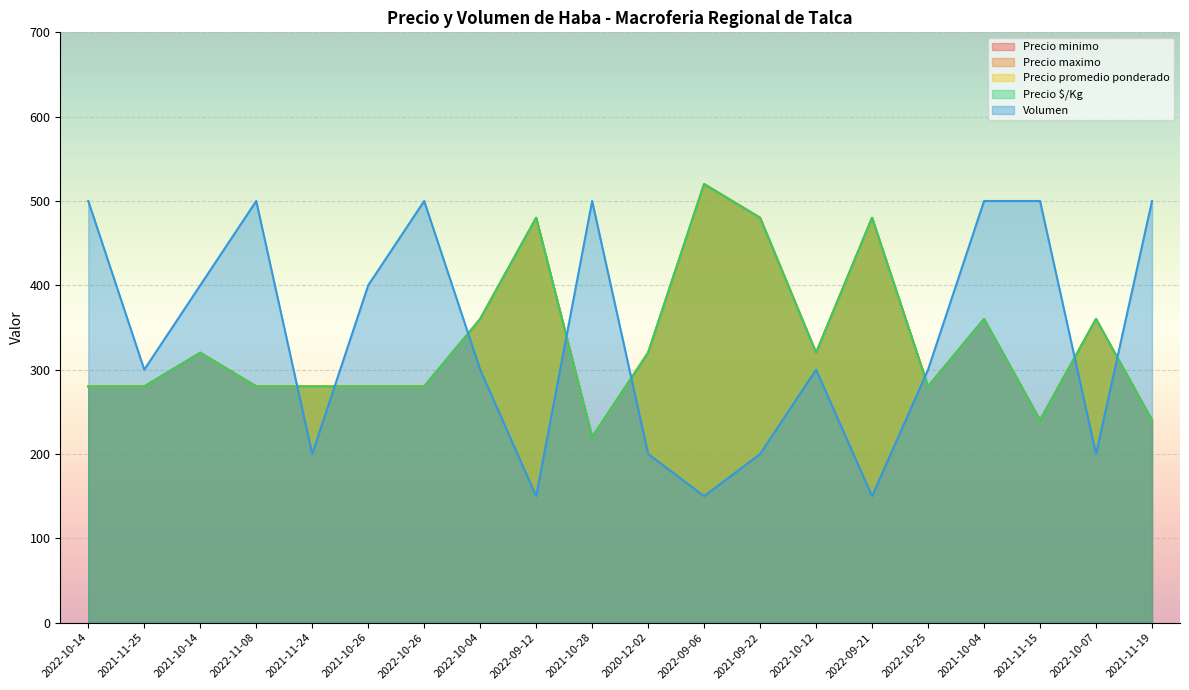

Reading left to right, list all the values displayed in this chart.

Precio minimo: 280	280	320	280	280	280	280	360	480	220	320	520	480	320	480	280	360	240	360	240
Precio maximo: 280	280	320	280	280	280	280	360	480	220	320	520	480	320	480	280	360	240	360	240
Precio promedio ponderado: 280	280	320	280	280	280	280	360	480	220	320	520	480	320	480	280	360	240	360	240
Precio $/Kg: 280	280	320	280	280	280	280	360	480	220	320	520	480	320	480	280	360	240	360	240
Volumen: 500	300	400	500	200	400	500	300	150	500	200	150	200	300	150	300	500	500	200	500